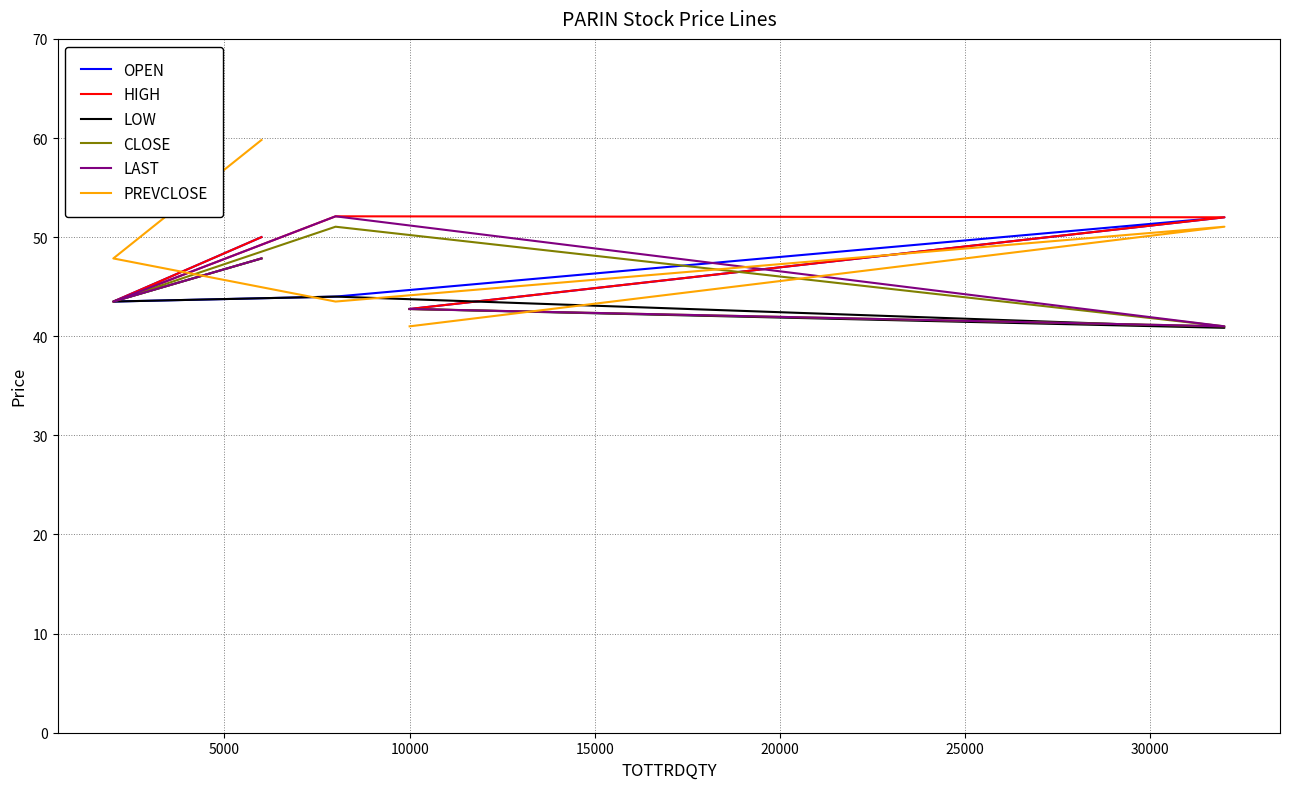

What is the average value of the CLOSE series?

45.2